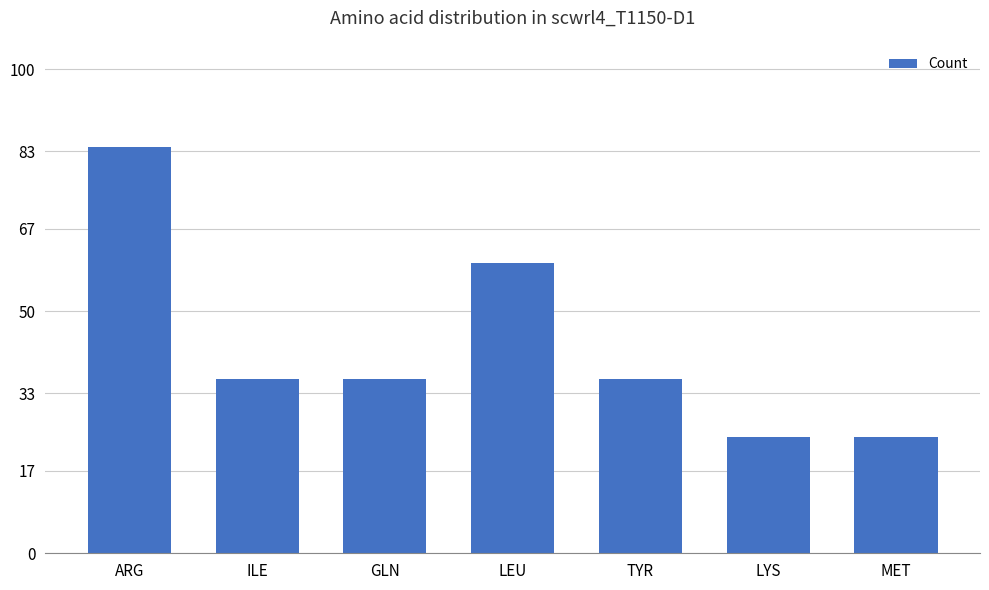

What is the average value?

43